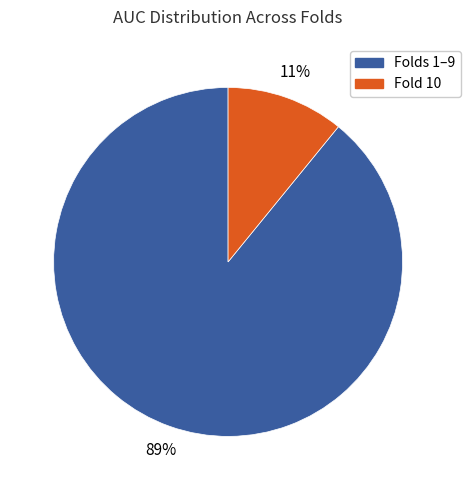

How many segments does this pie chart have?

2